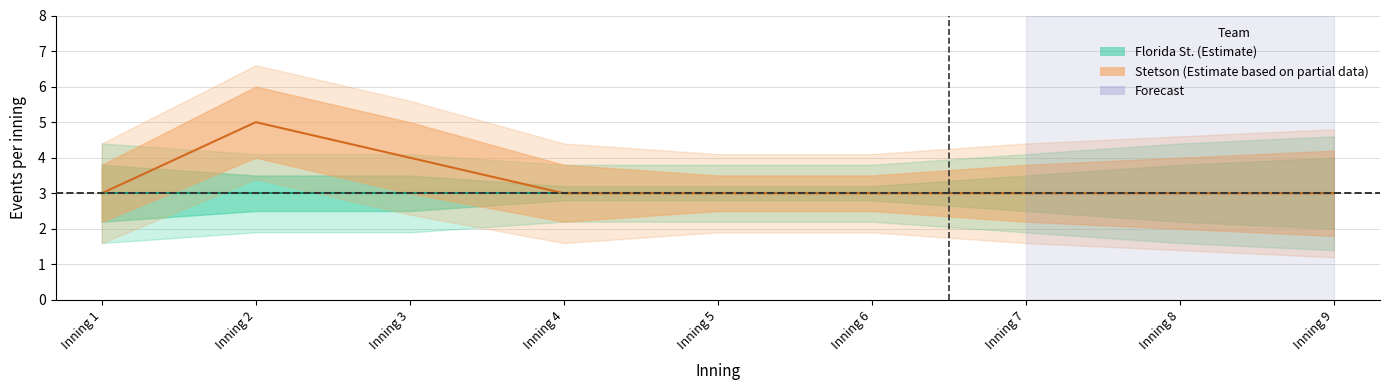

The Stetson events per inning upper series shows 4.2 at Inning 9. True or false?

True